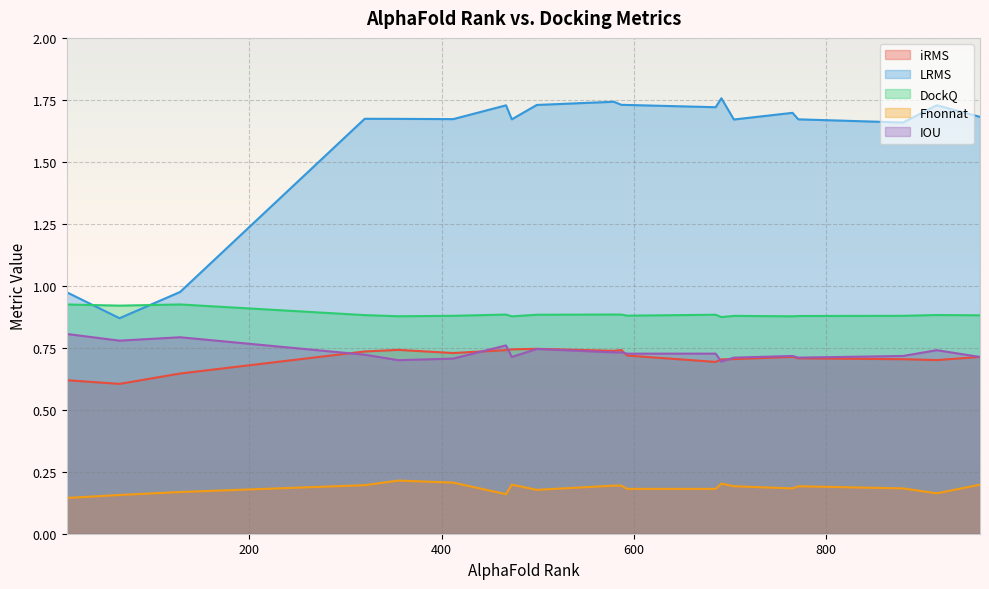

Which series has the largest total across all categories?

LRMS